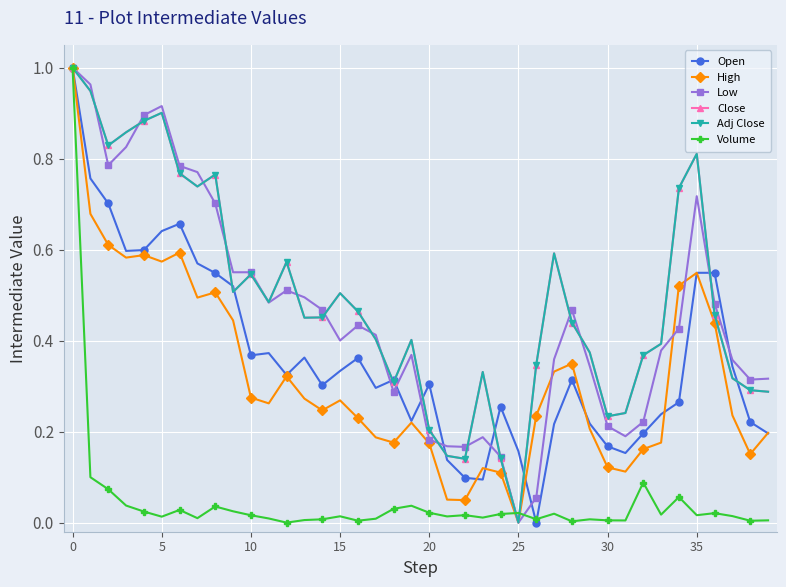

True or false: Open has more than 2 points higher than both neighbors.

True